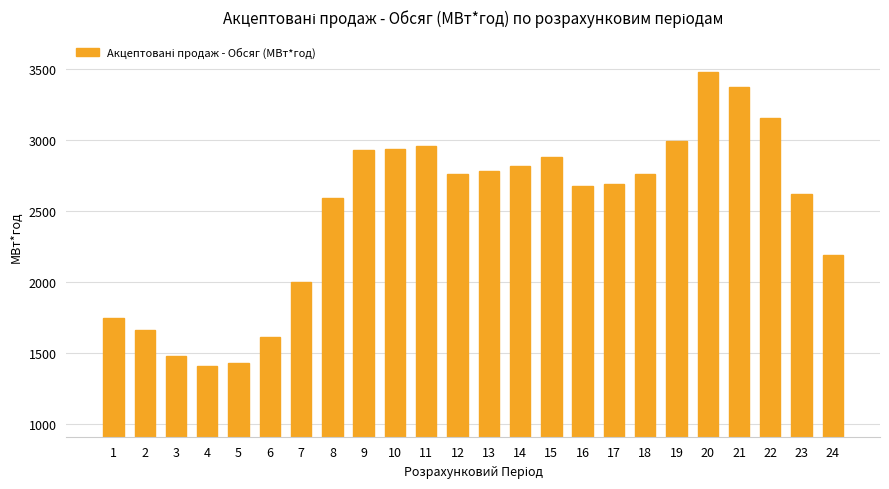

What is the value of the 16th bar from the left?

2677.5